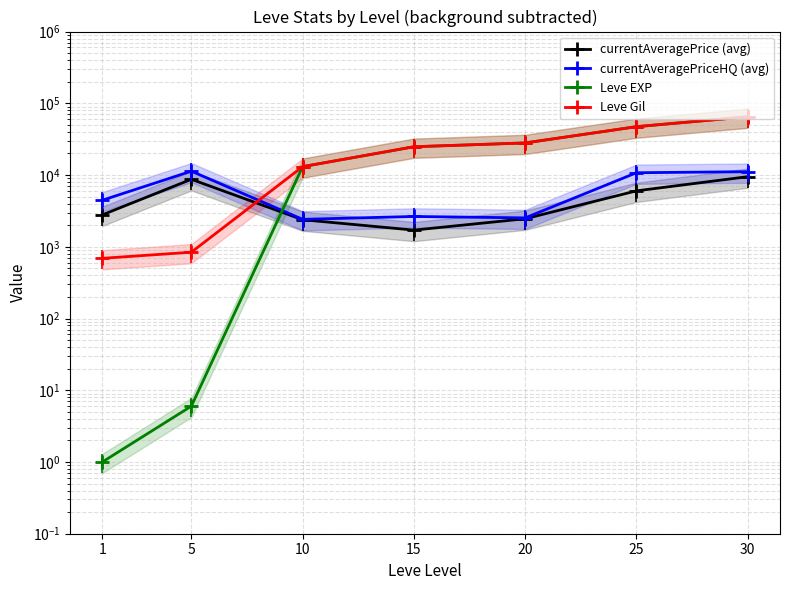

Is the value of Leve Gil at 25 greater than the value of currentAveragePrice (avg) at 10?

Yes